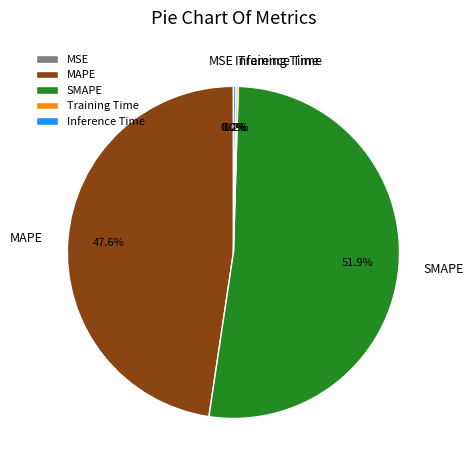

To the nearest percent, what is the average slice percentage?

20%